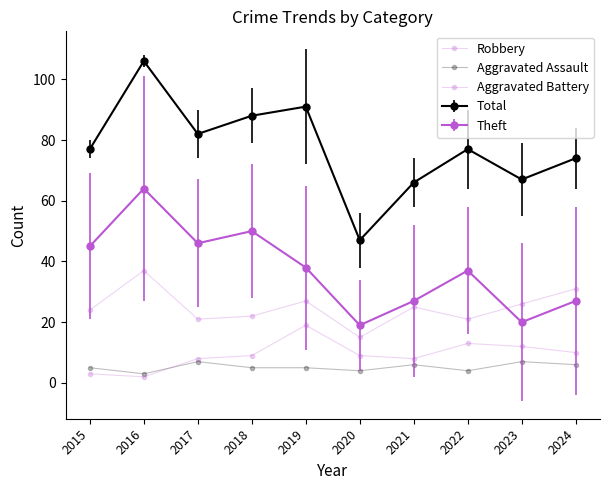

How many data points does each series have?

10